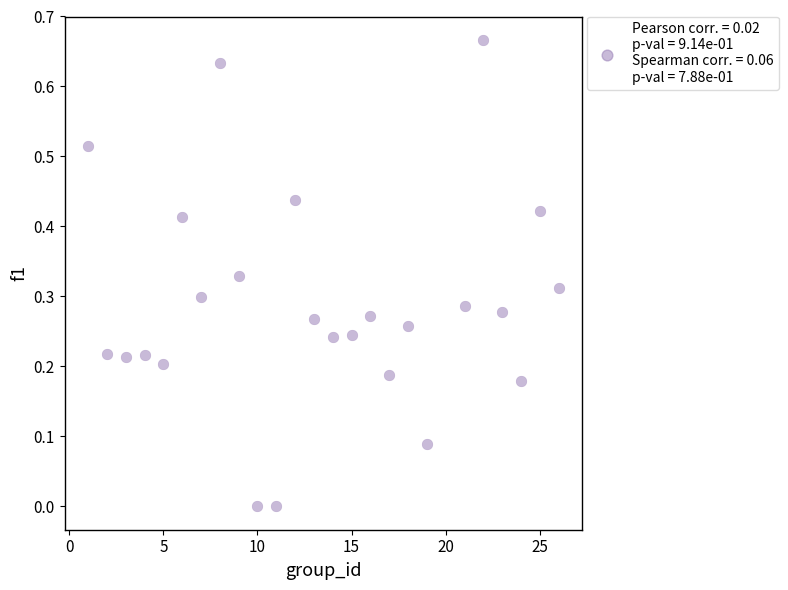

What is the range of X values (max minus min)?

25.0